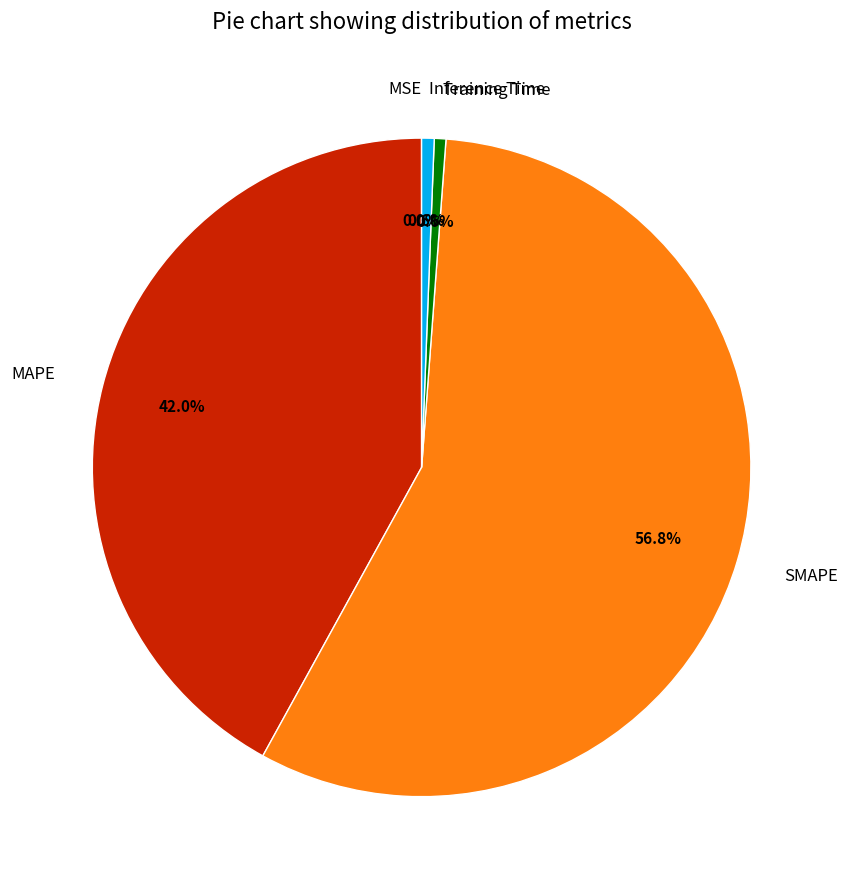

Which category accounts for the majority?

SMAPE